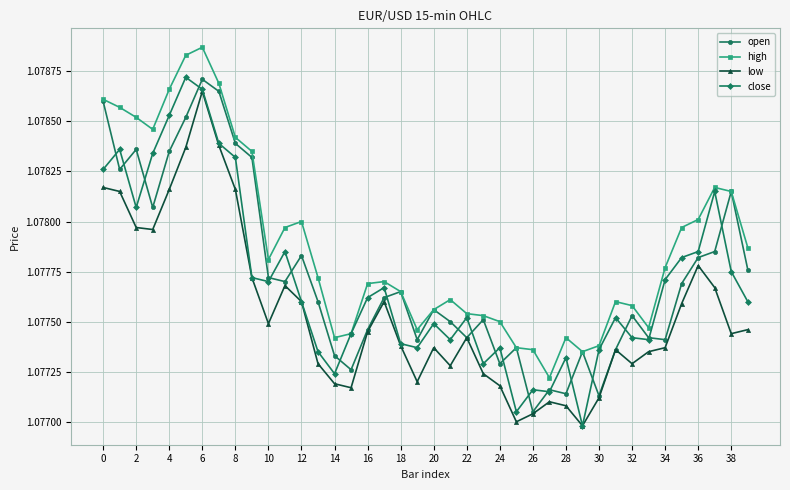

Which series has the largest range (max minus min)?

close